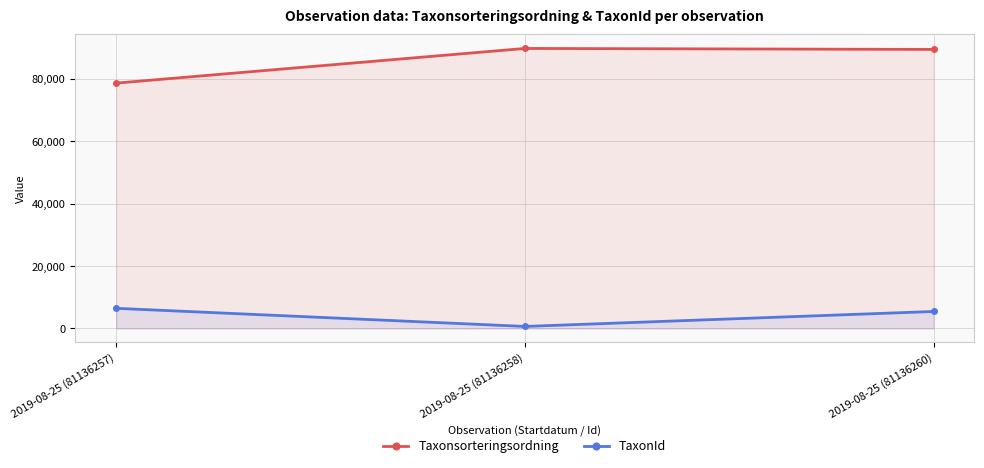

What is the greatest value displayed?

89673